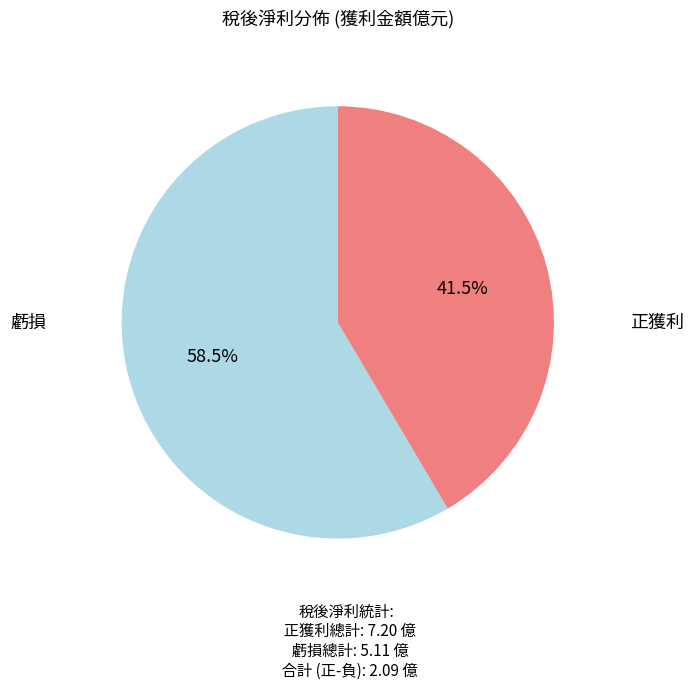

Is there a majority slice in this chart?

Yes